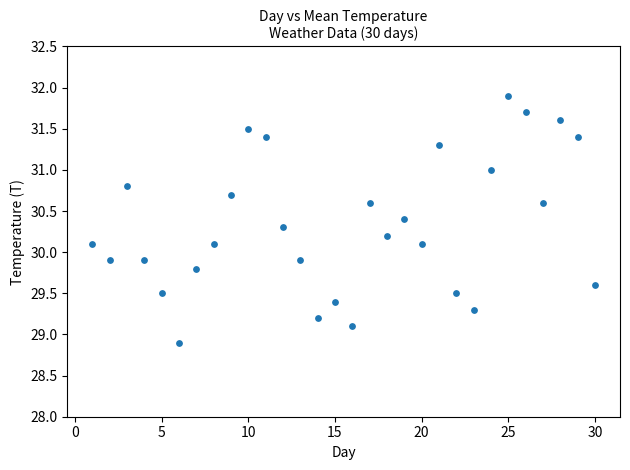

What is the range of Y values (max minus min)?

3.0